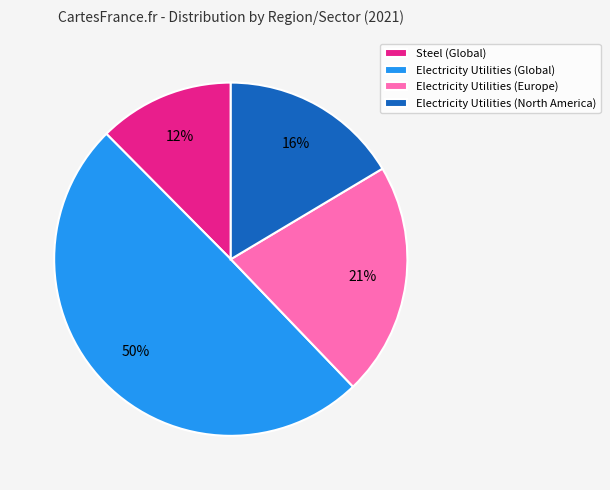

Which category has the smallest portion of the pie?

Steel (Global)